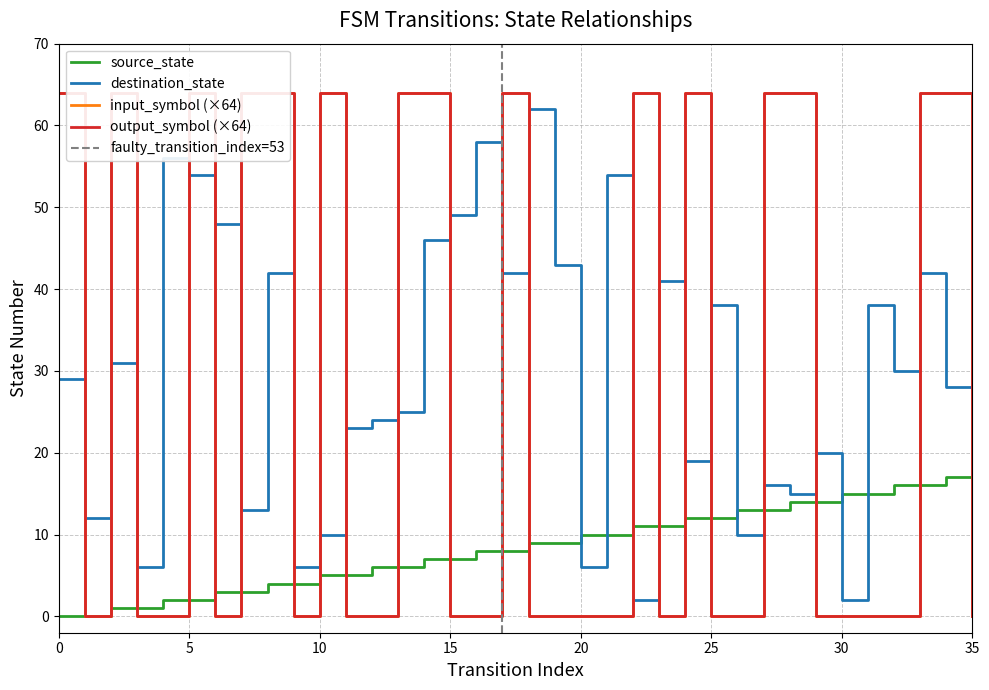

The value of output_symbol_num at 20 is 31. True or false?

False